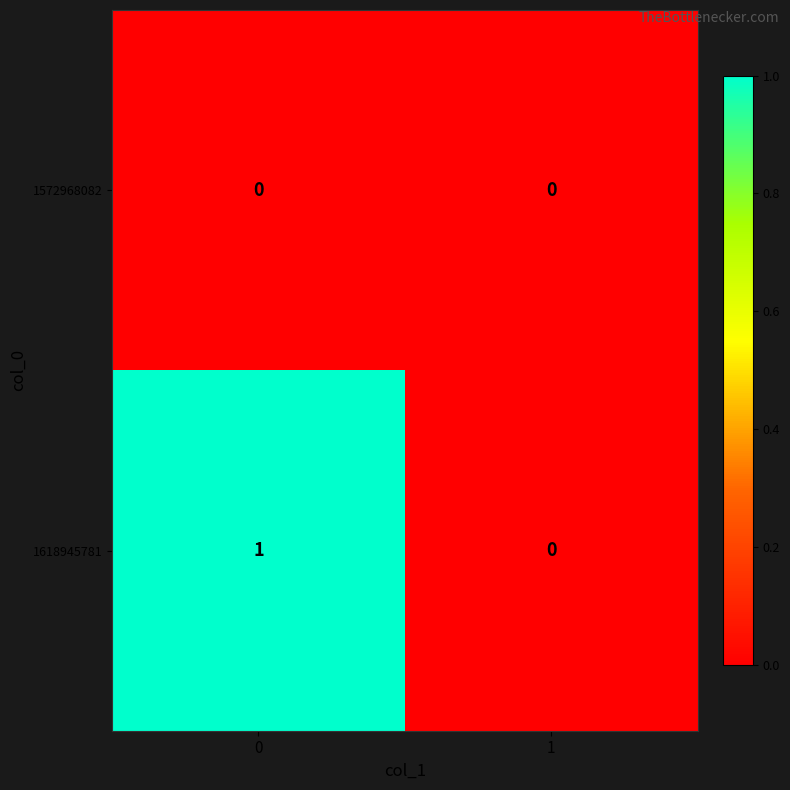

Is it true that 1618945781 equals 0 at 1?

True